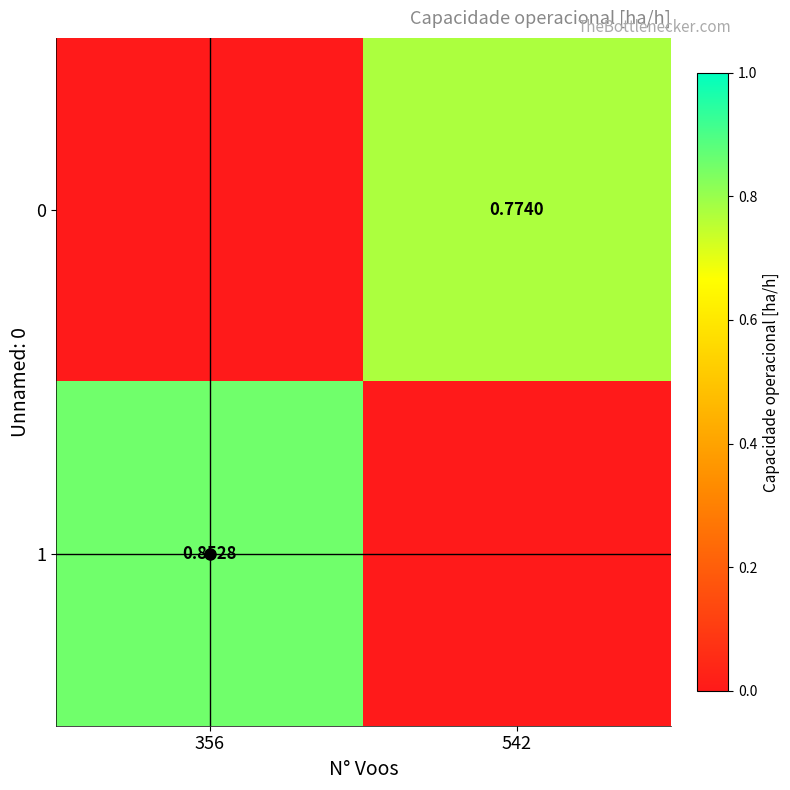

At which category is the sum across all series the highest?

356